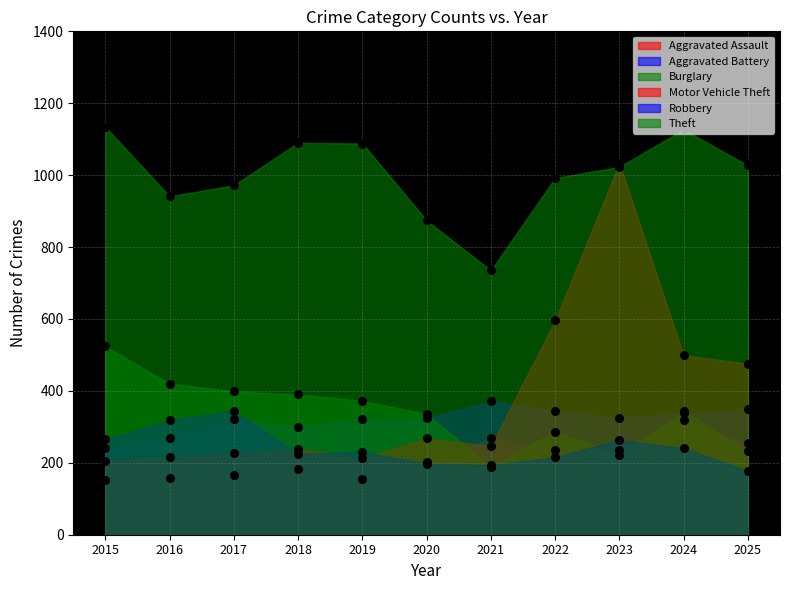

Which series has the largest total across all categories?

Theft